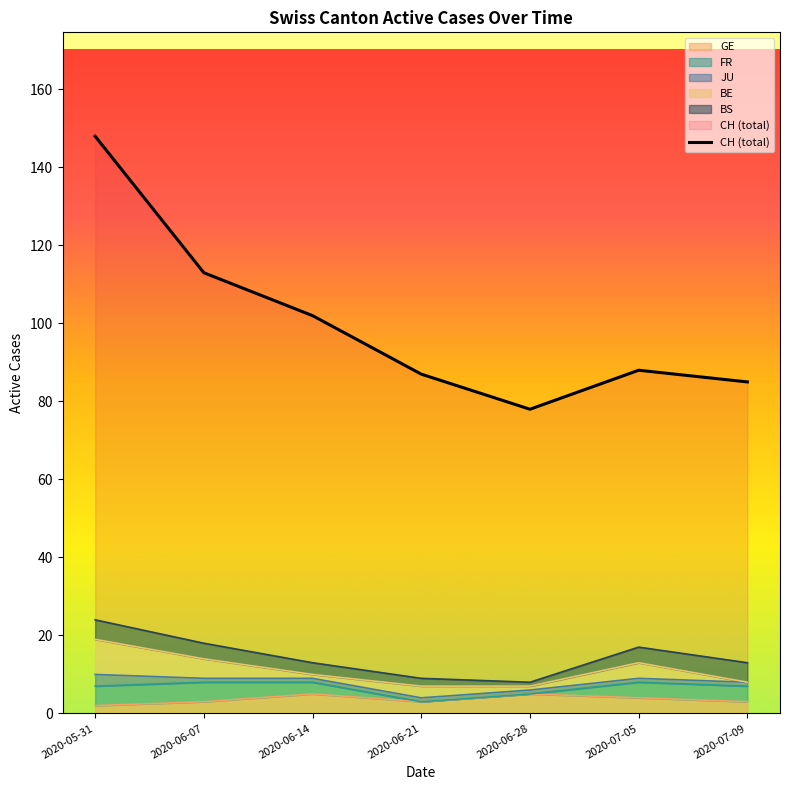

Approximately how many times larger is the value at 2020-07-09 compared to 2020-07-05?

1.0